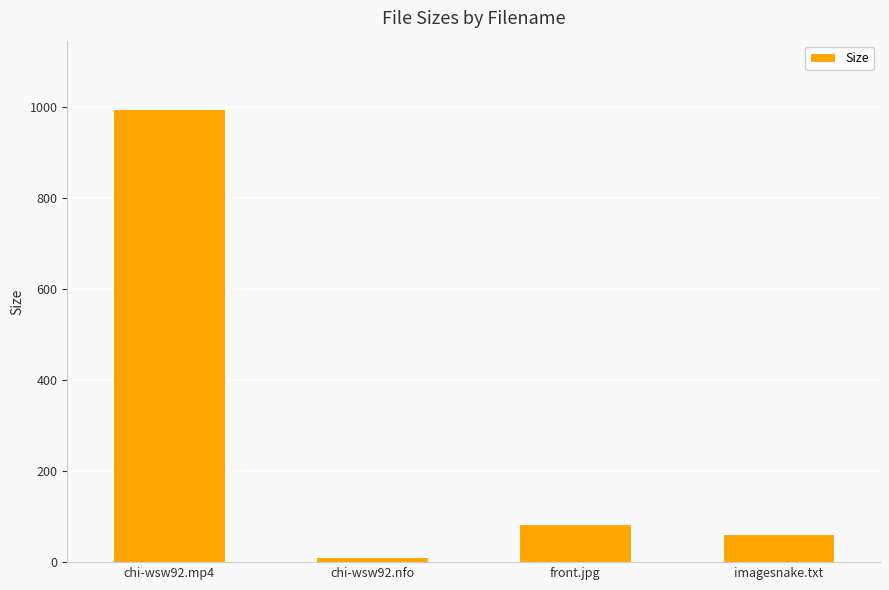

At which category does the chart reach its minimum across all series?

chi-wsw92.nfo